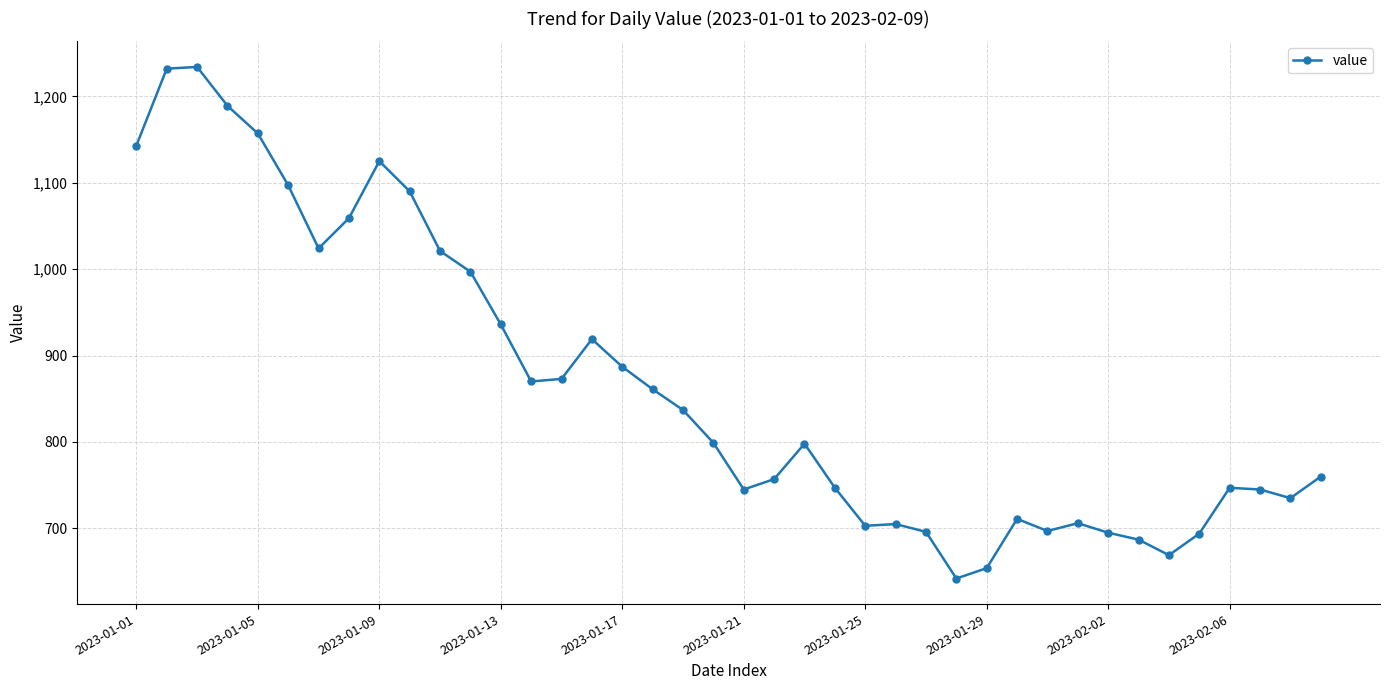

What is the difference between the maximum and minimum values?

592